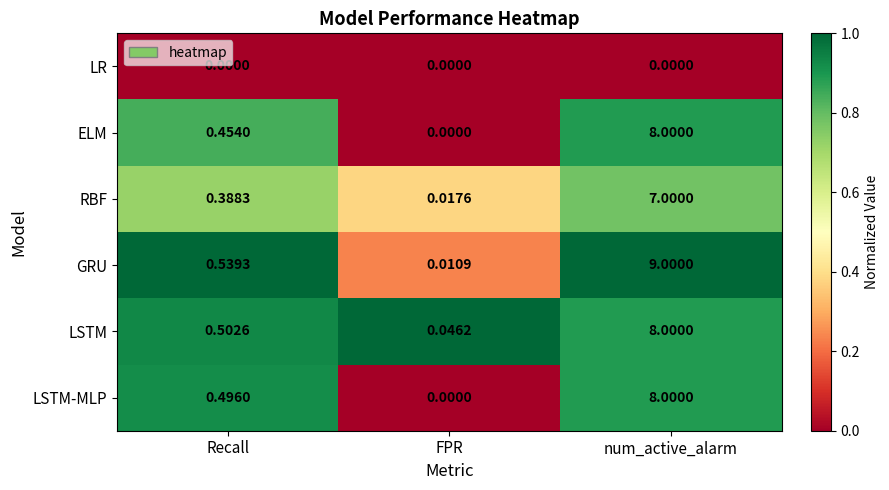

Rank the categories by GRU value from lowest to highest.

FPR, Recall, num_active_alarm